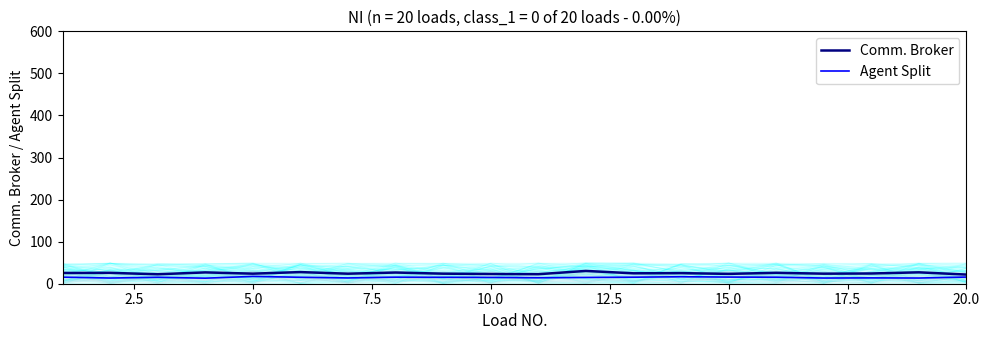

Rank the series by their average value, from highest to lowest.

Comm. Broker, Agent Split